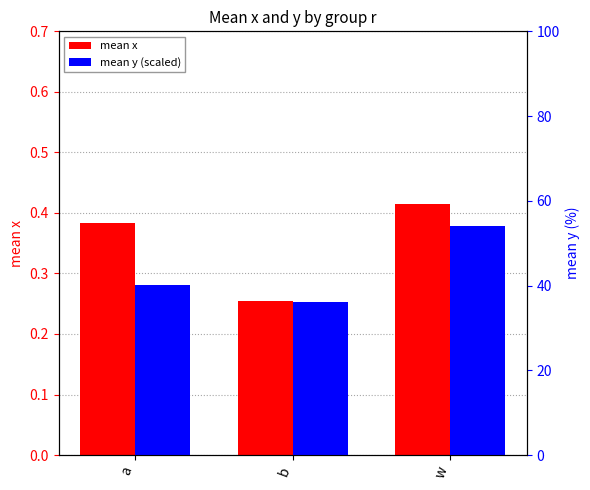

Count the number of data series in this chart.

2